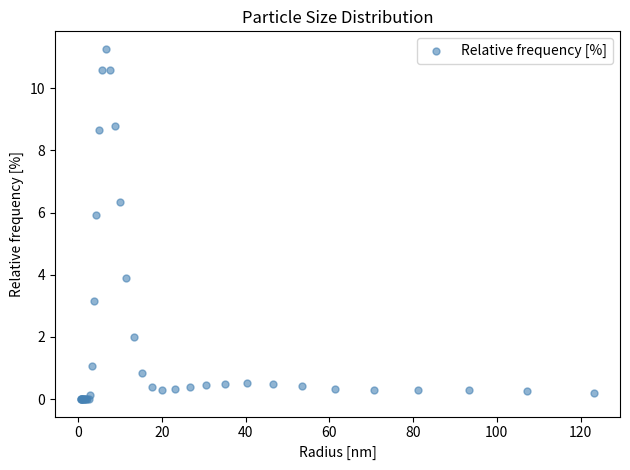

What Y value in the scatter plot is closest to 5?

5.9